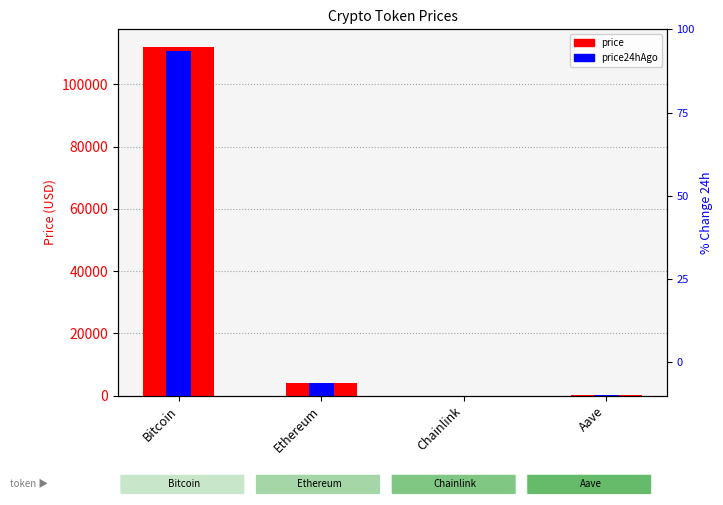

Is the value of price24hAgo at Aave greater than the value of price at Chainlink?

Yes